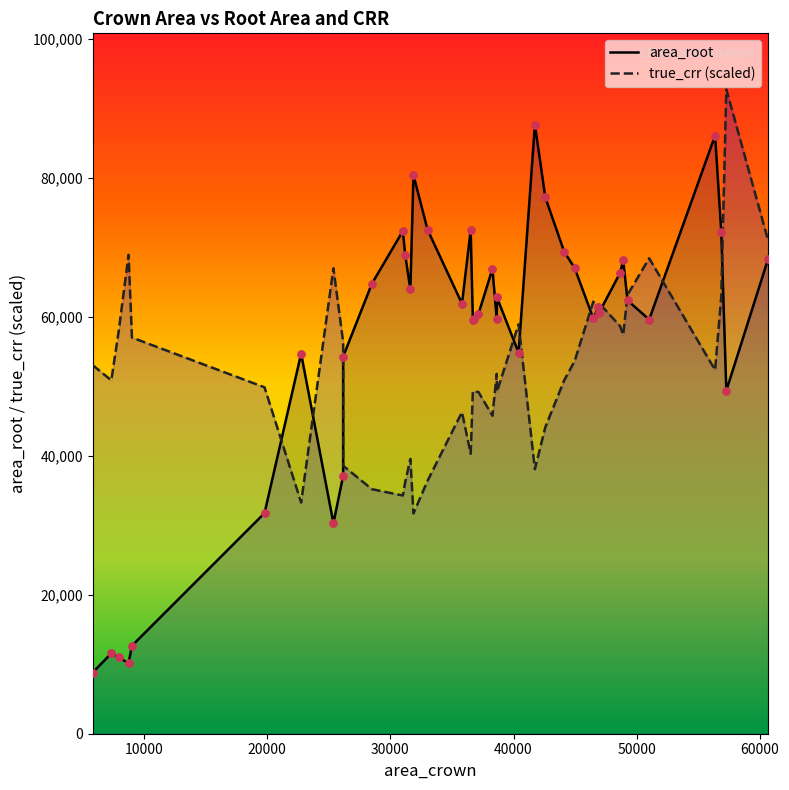

What are all the series names shown in the legend?

area_root, true_crr